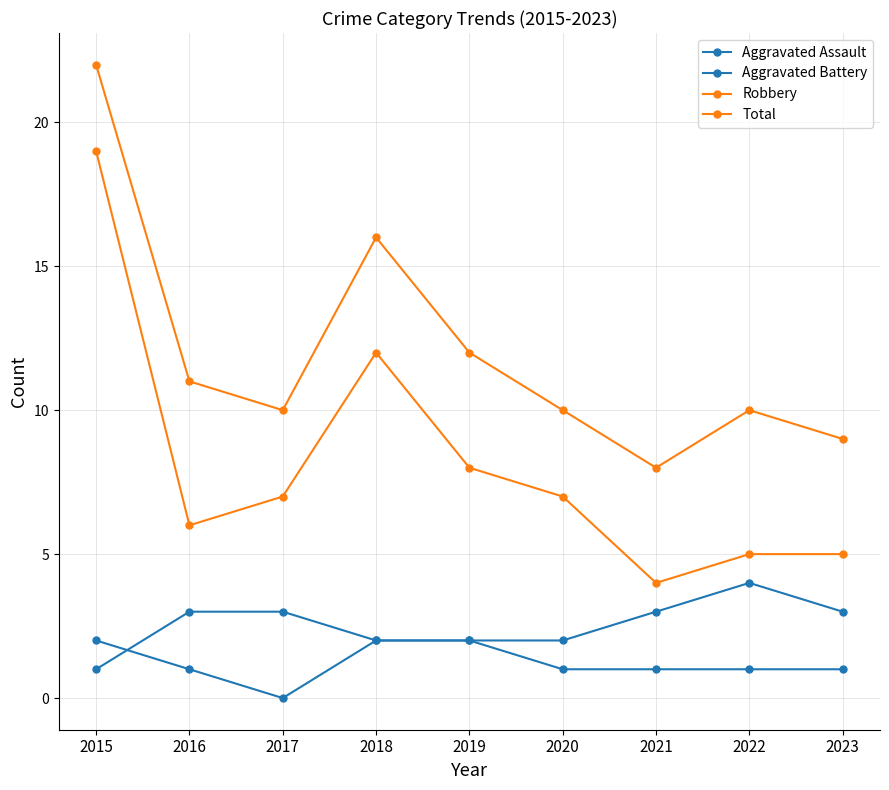

Is this an area chart (filled region under the line)?

No